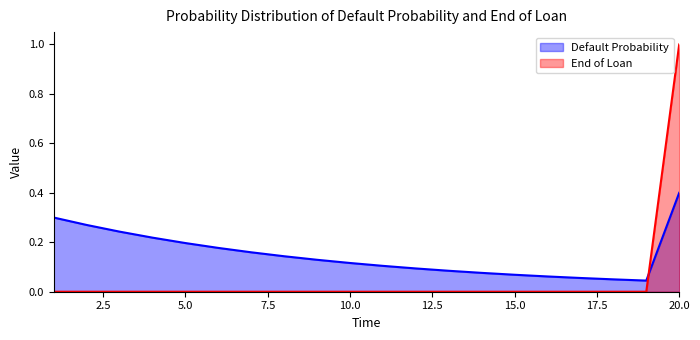

Which has a higher value, 10 or 2?

2